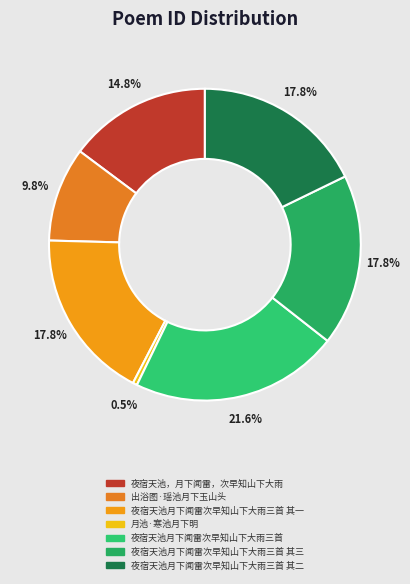

Is 夜宿天池，月下闻雷，次早知山下大雨 the majority of the pie?

No